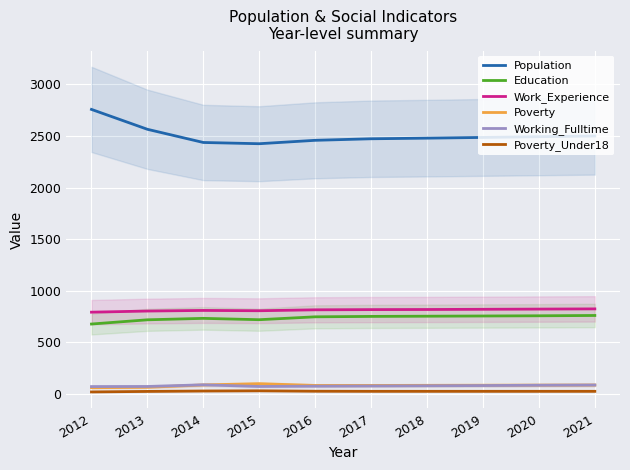

What is the difference between the maximum and minimum values in the Education series?

83